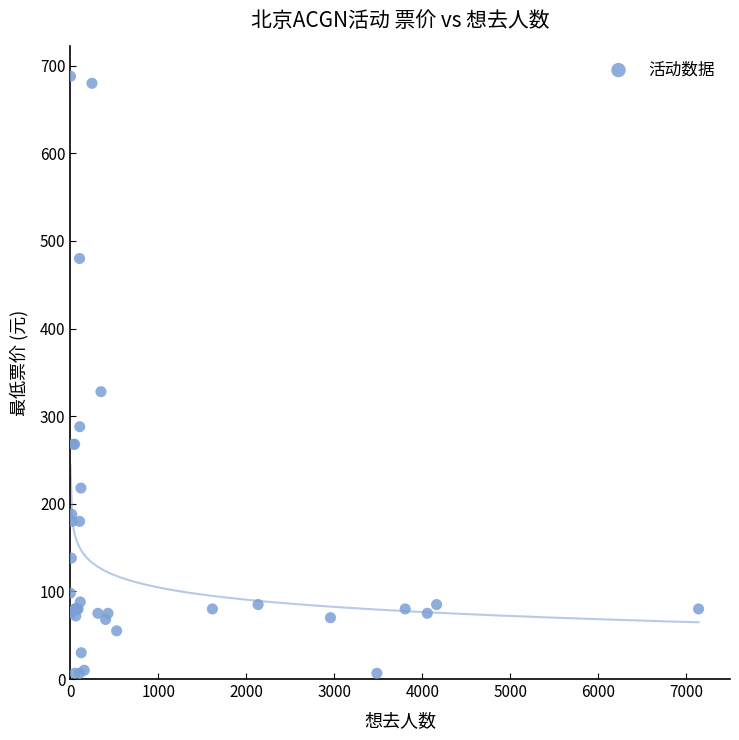

What Y value in the scatter plot is closest to 347?

328.0